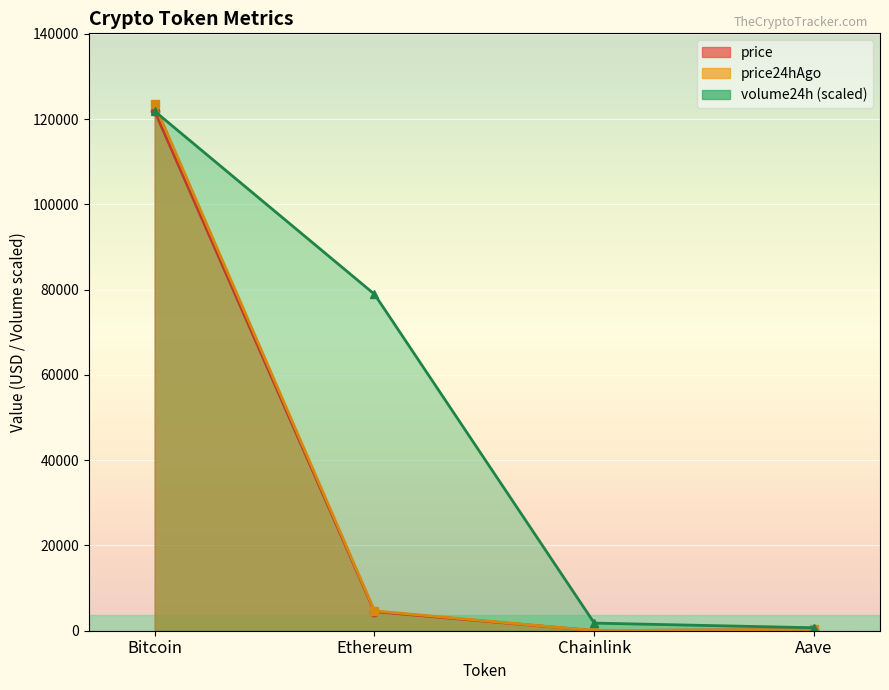

Rank the series by their maximum value, from lowest to highest.

price, volume24h, price24hAgo